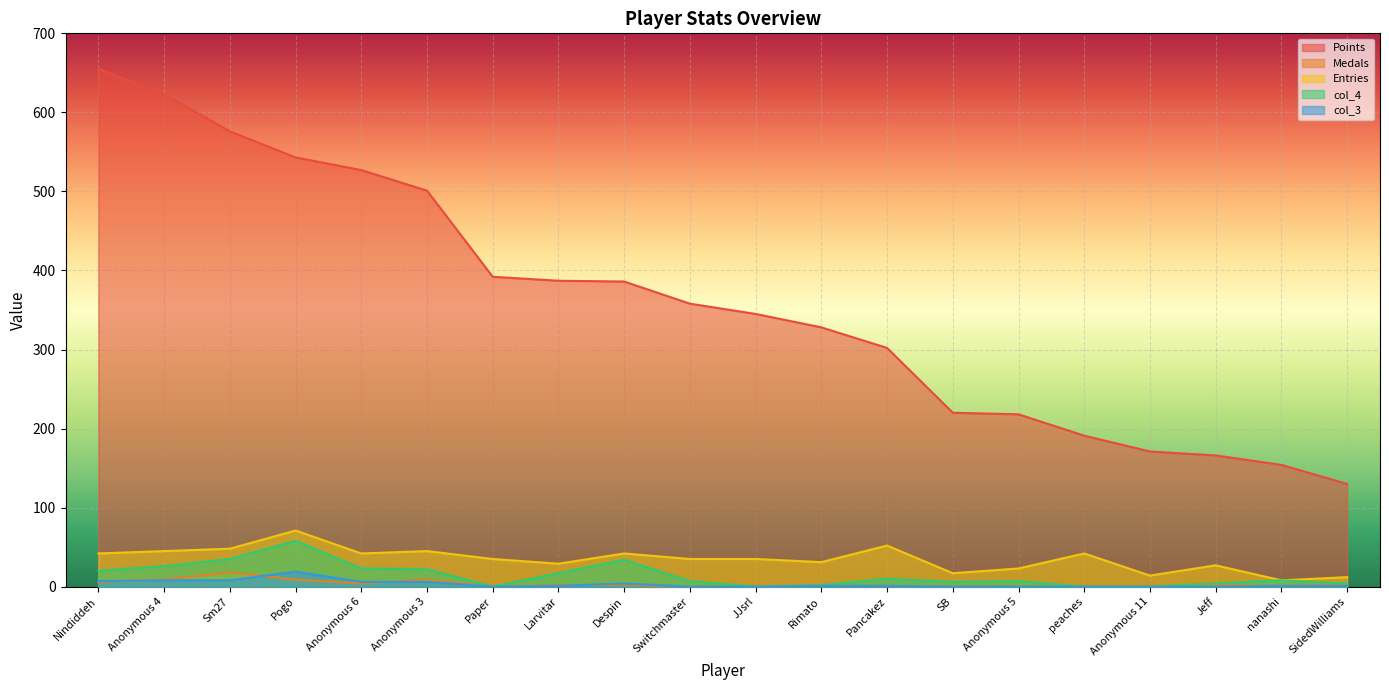

What is the difference between the maximum and minimum values in the col_3 series?

19